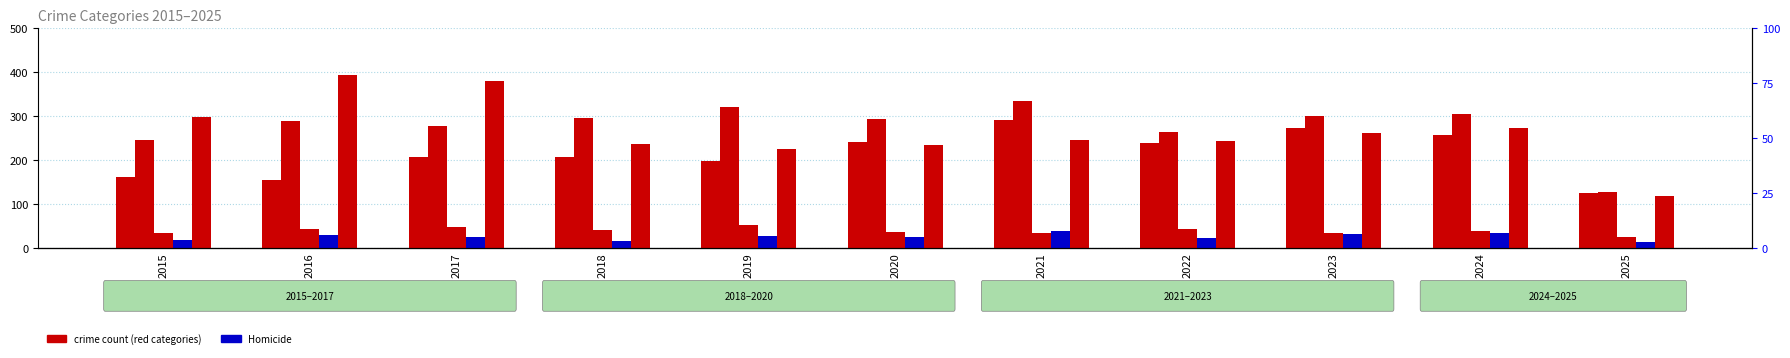

What is the average value of the Robbery series?

264